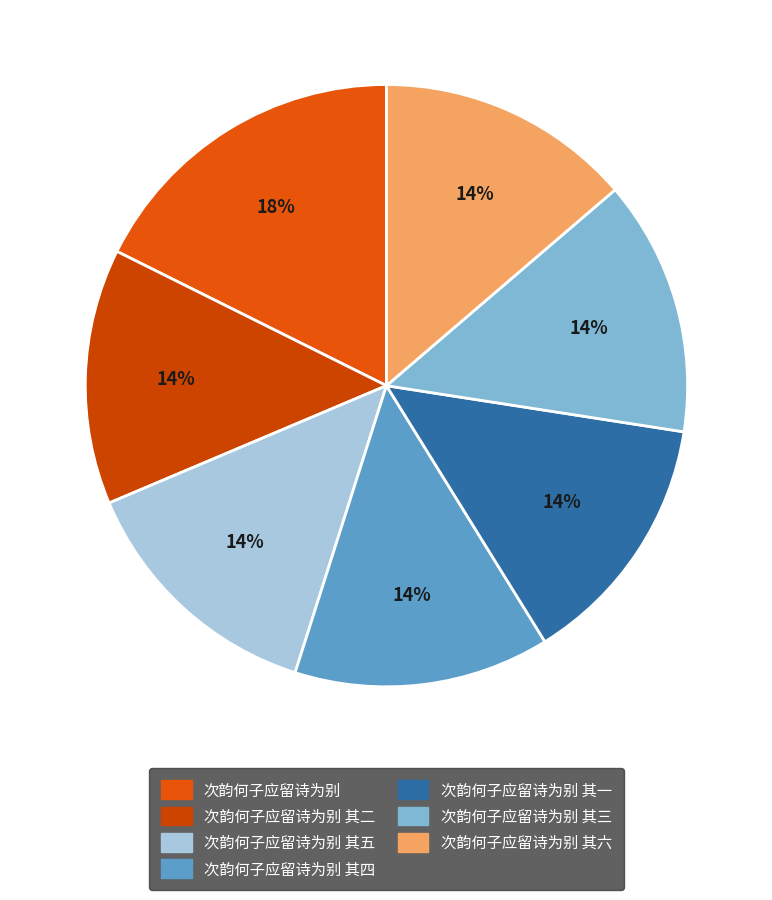

To the nearest percent, what is the difference between the largest and smallest slice percentages?

4%